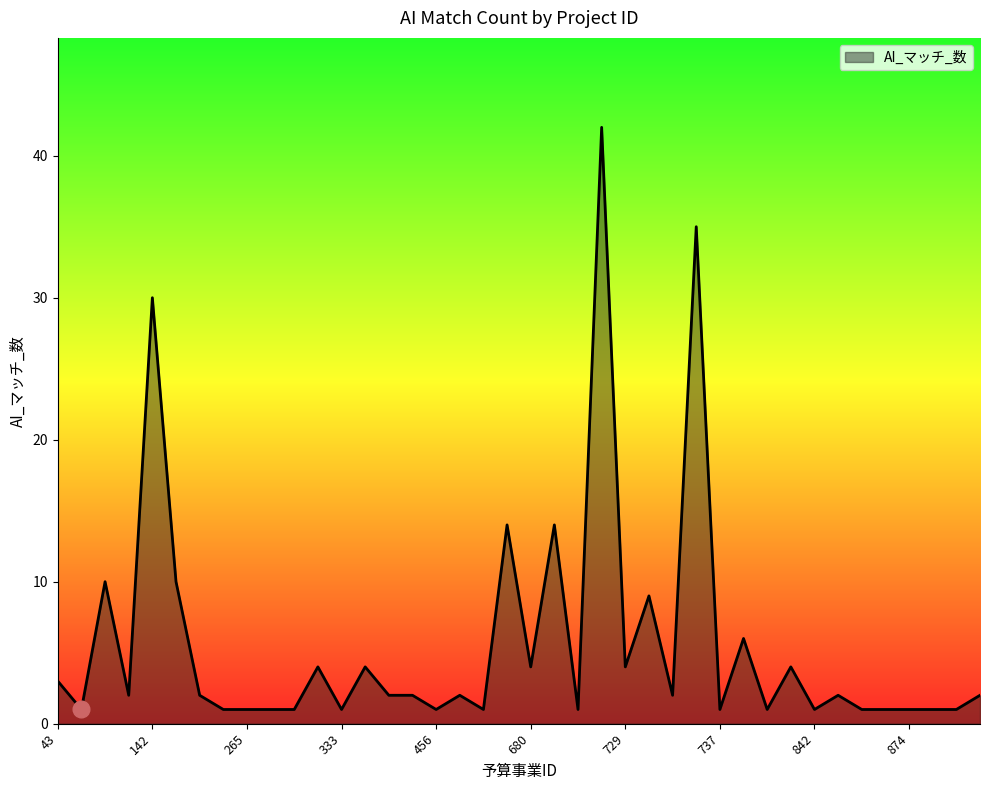

Reading left to right, what are all the values shown in this chart?

3	1	10	2	30	10	2	1	1	1	1	4	1	4	2	2	1	2	1	14	4	14	1	42	4	9	2	35	1	6	1	4	1	2	1	1	1	1	1	2